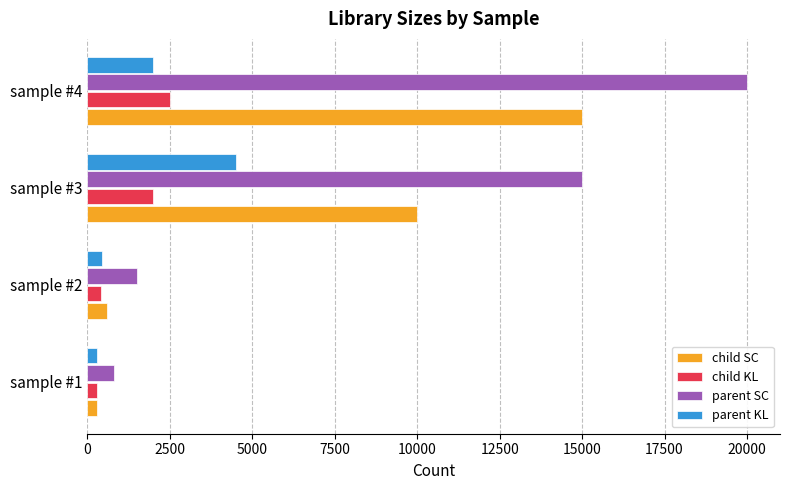

Rank the categories by parent SC value from lowest to highest.

sample #1, sample #2, sample #3, sample #4